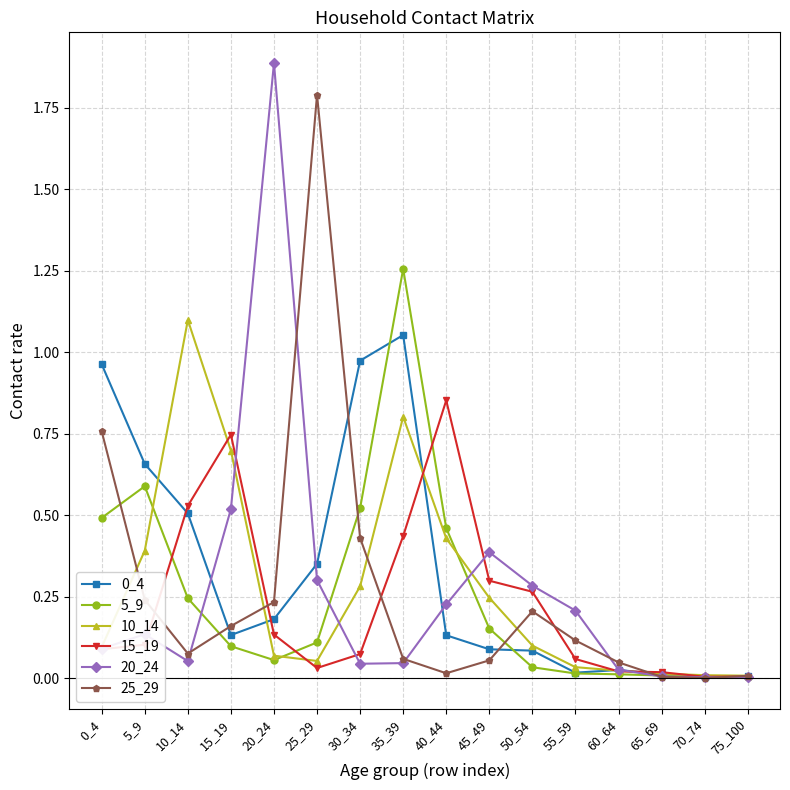

Is it true that 20_24 equals 1.1 at 20_24?

False